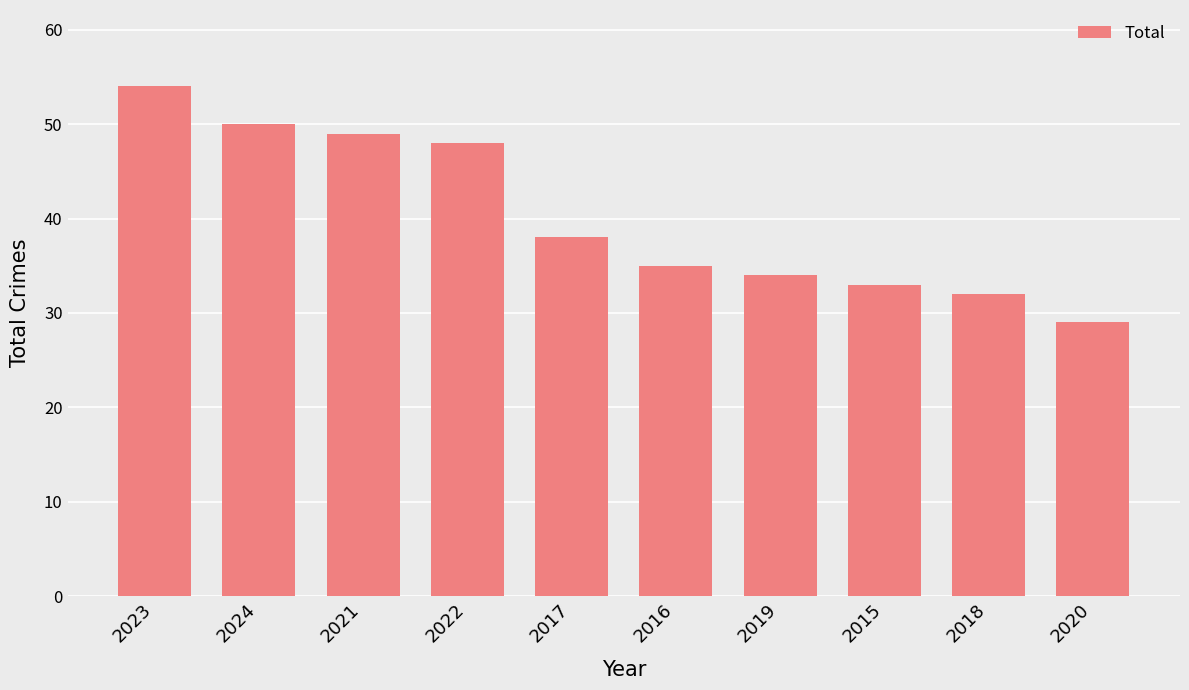

Which category has the highest value across all series?

2023